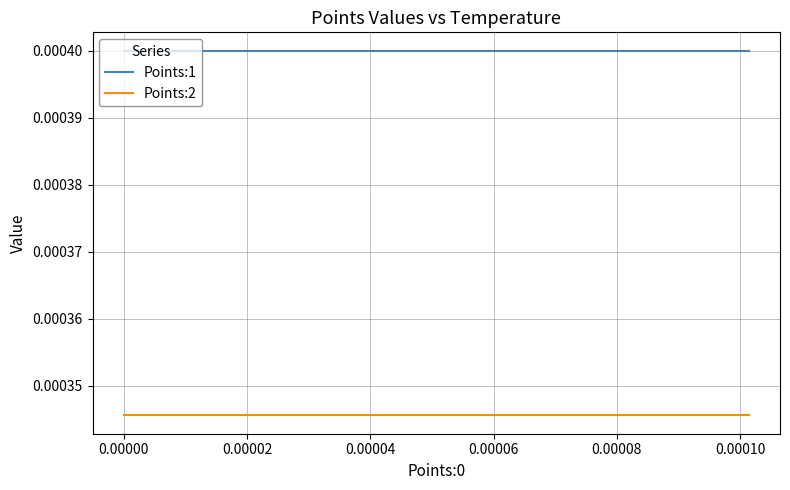

True or false: Points:2 and Points:1 intersect in this chart.

False